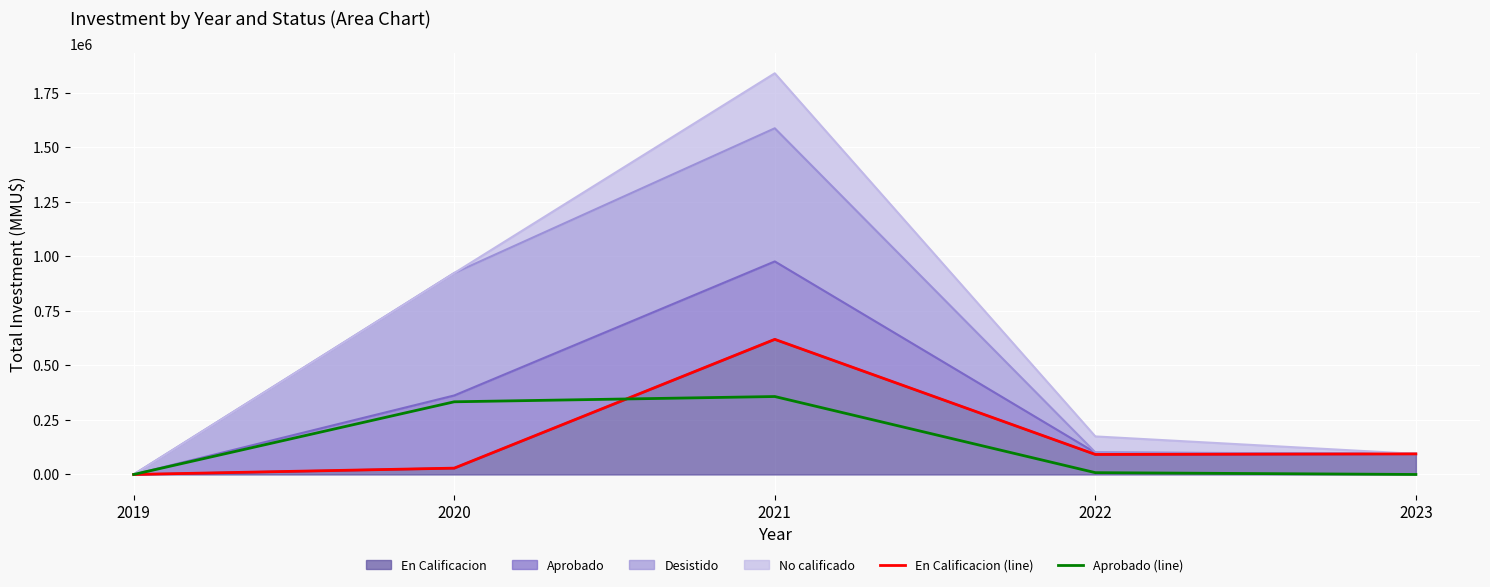

Is the value of Aprobado (line) at 2023 greater than the value of En Calificacion (line) at 2020?

No